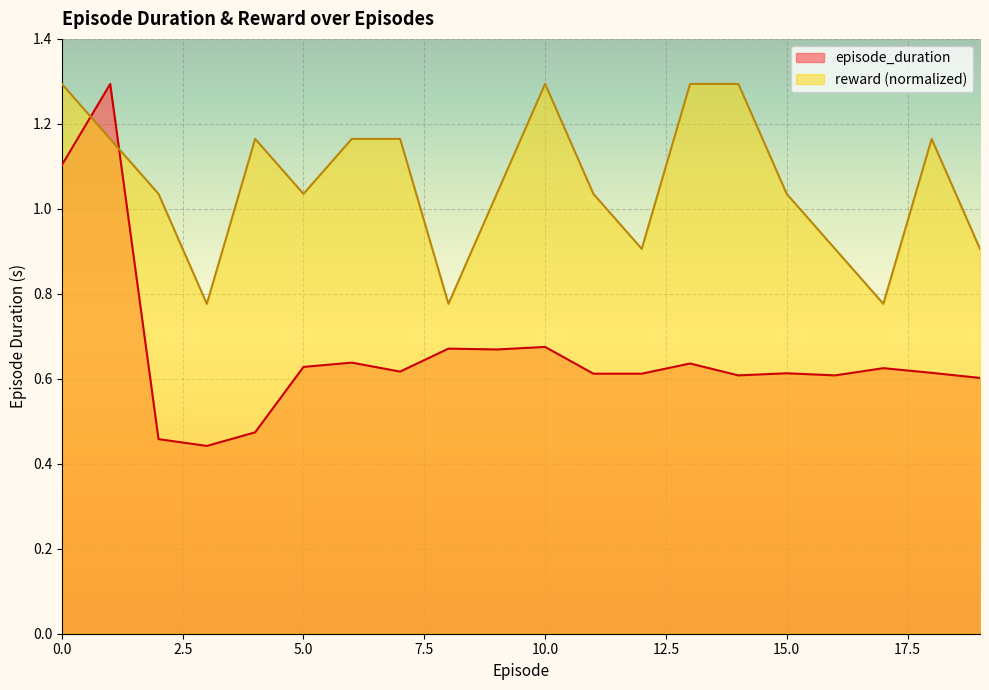

Read the episode_duration value at 10.

0.7